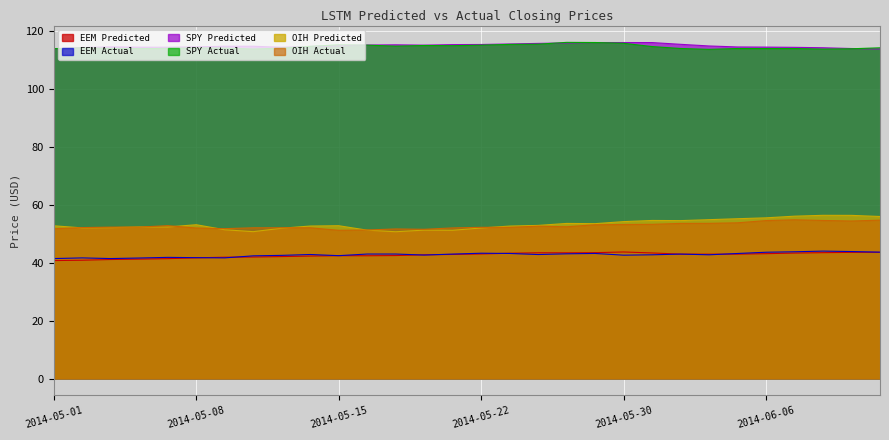

What is the difference between the highest and lowest values at 2014-05-09?

72.9